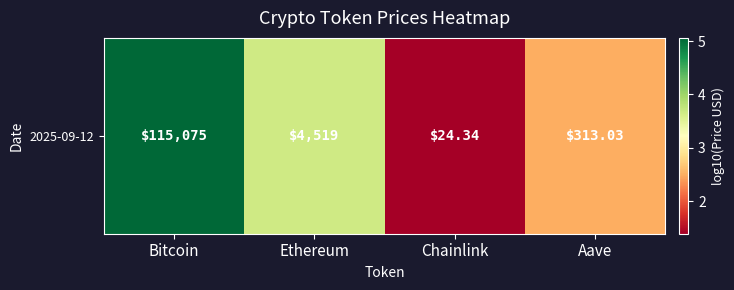

What is the minimum value shown in the chart?

1.4